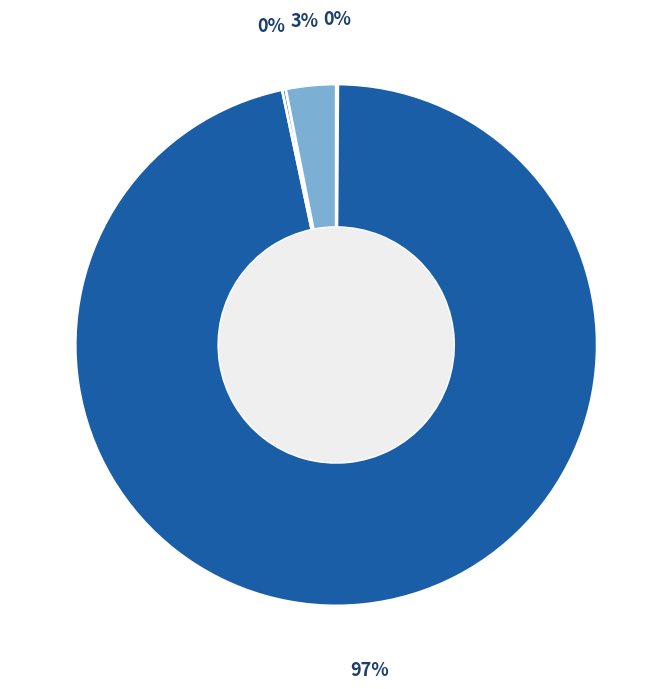

Does any single category account for the majority?

Yes